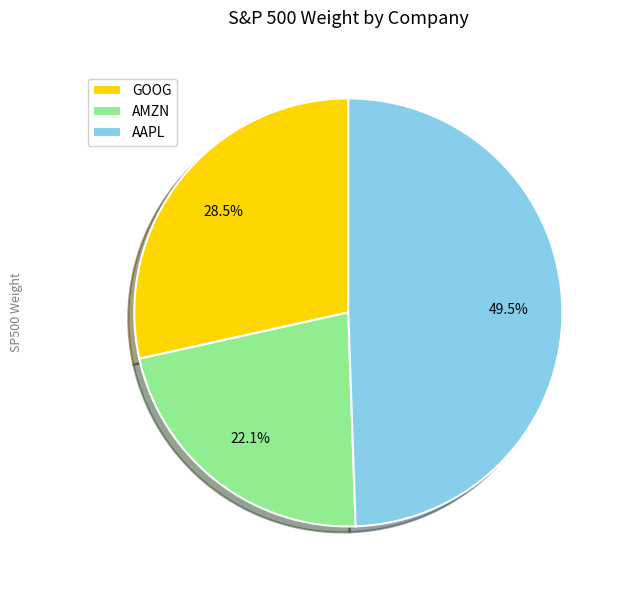

To the nearest percent, what portion does AMZN represent?

22%